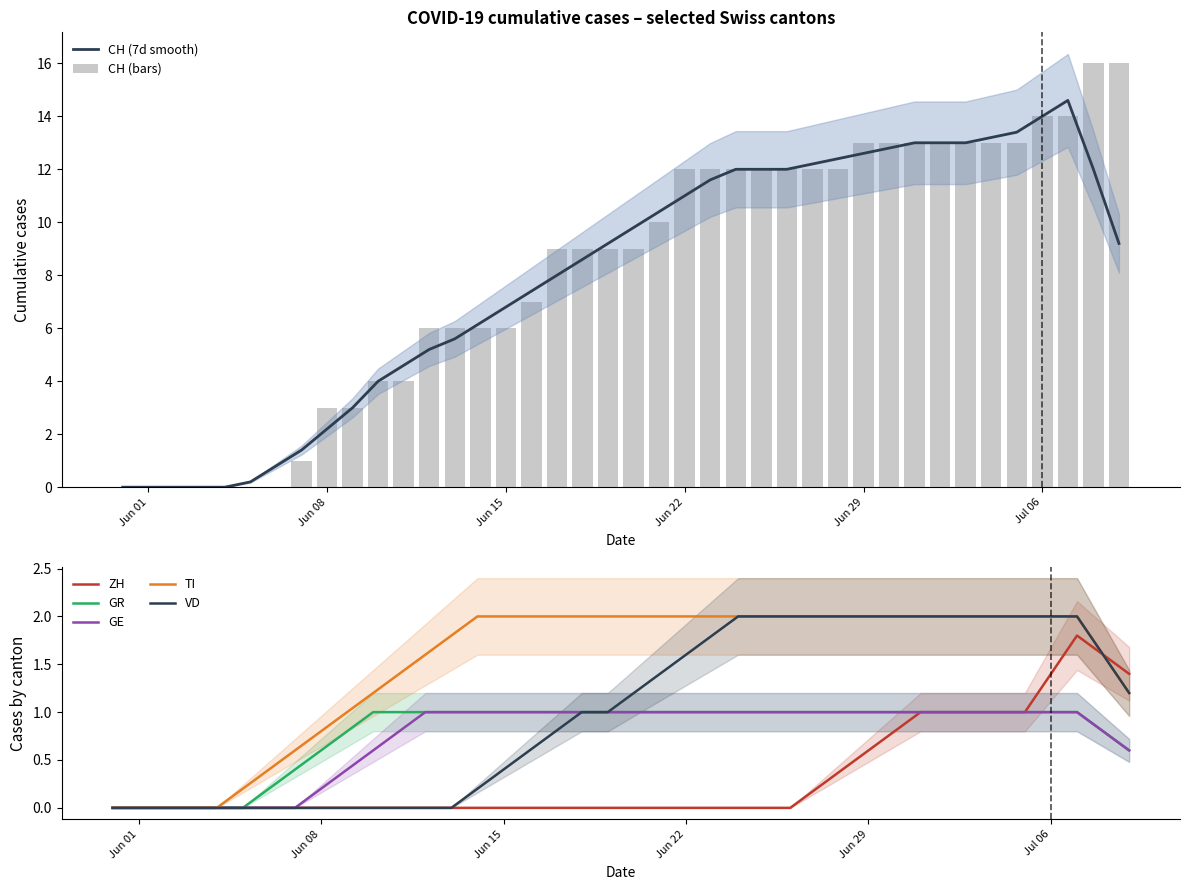

What position from the right is 2020-06-23?

17